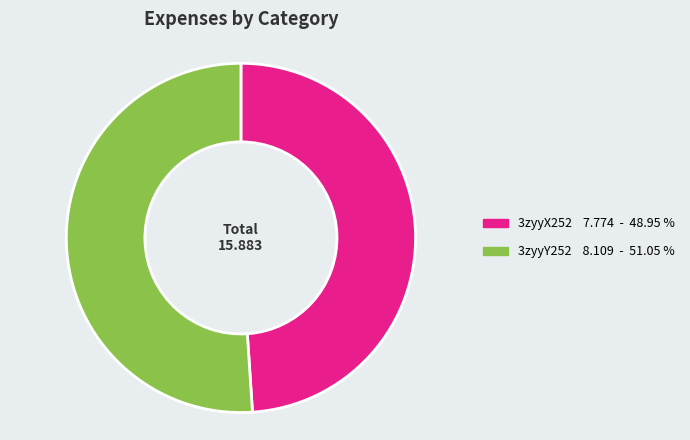

Which has a higher value, 3zyyY252 or 3zyyX252?

3zyyY252